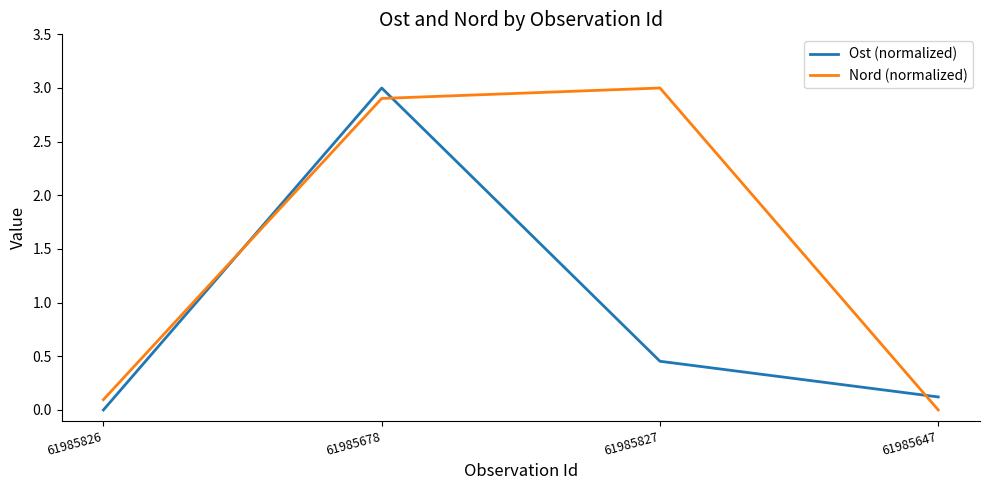

List the series in order of their overall mean, lowest first.

Ost (normalized), Nord (normalized)